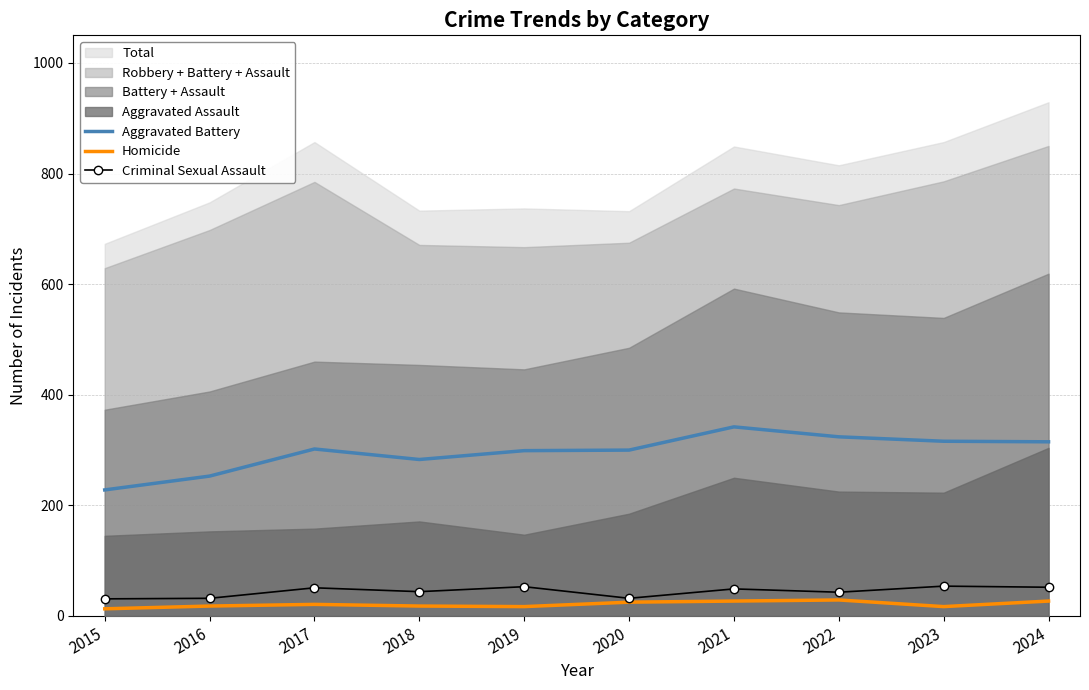

What is the highest value of the Criminal Sexual Assault series?

54